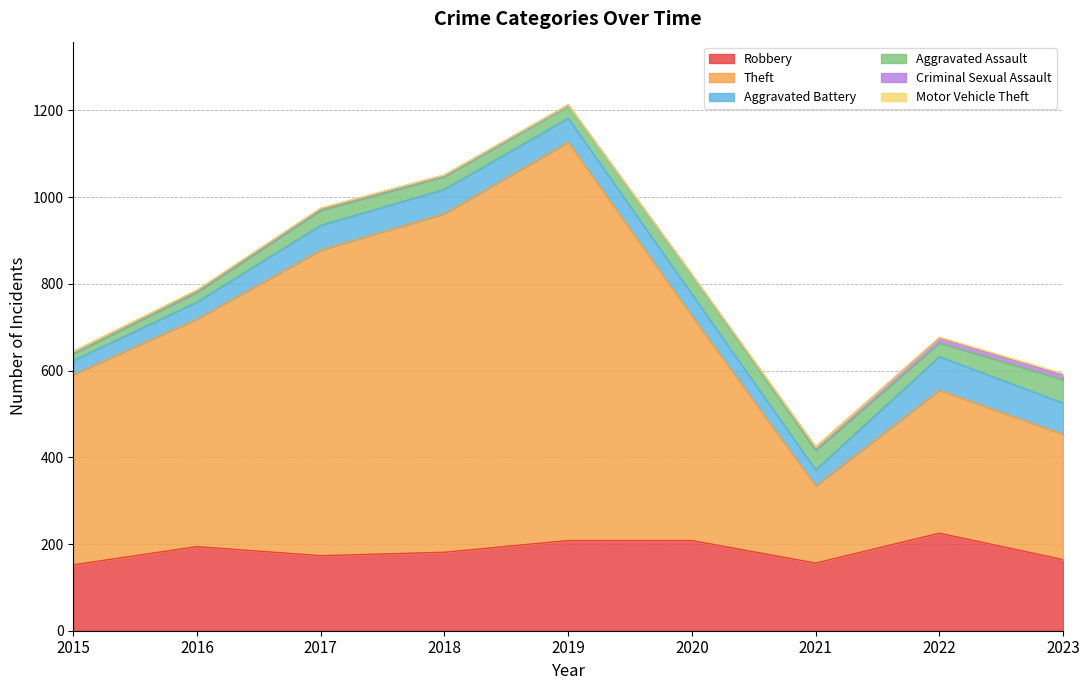

At which category does Robbery reach its first local peak?

2016